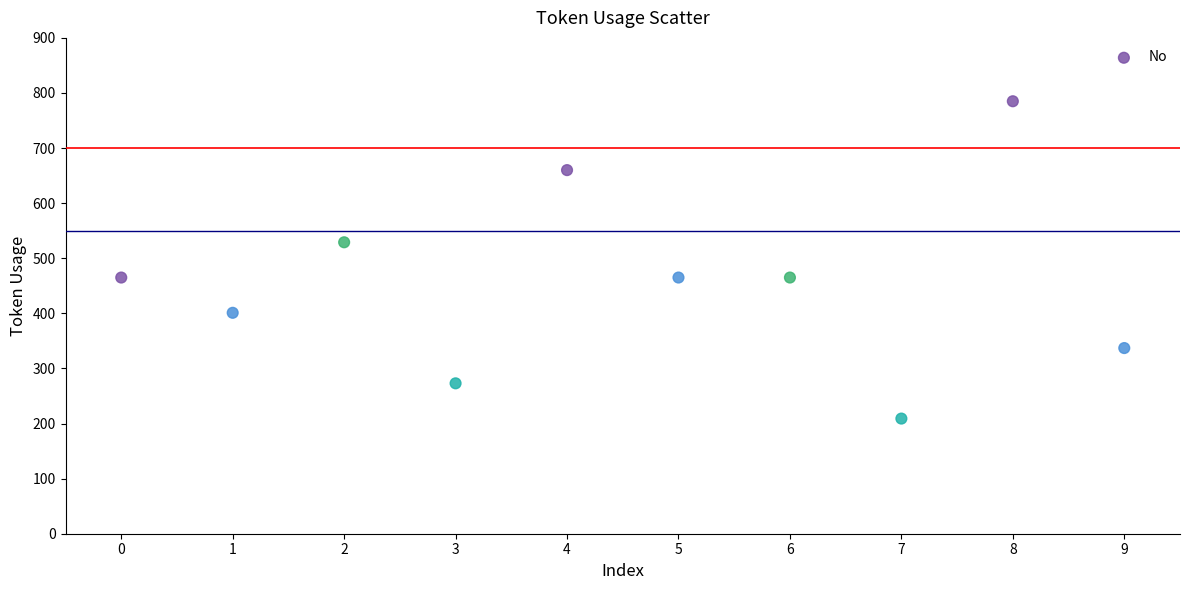

What is the average Y value?

459